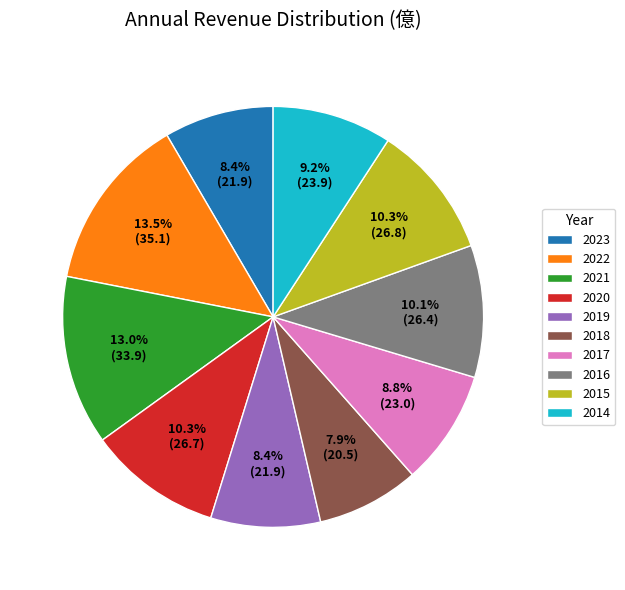

Is the sum of 2020 and 2018 greater than half?

No